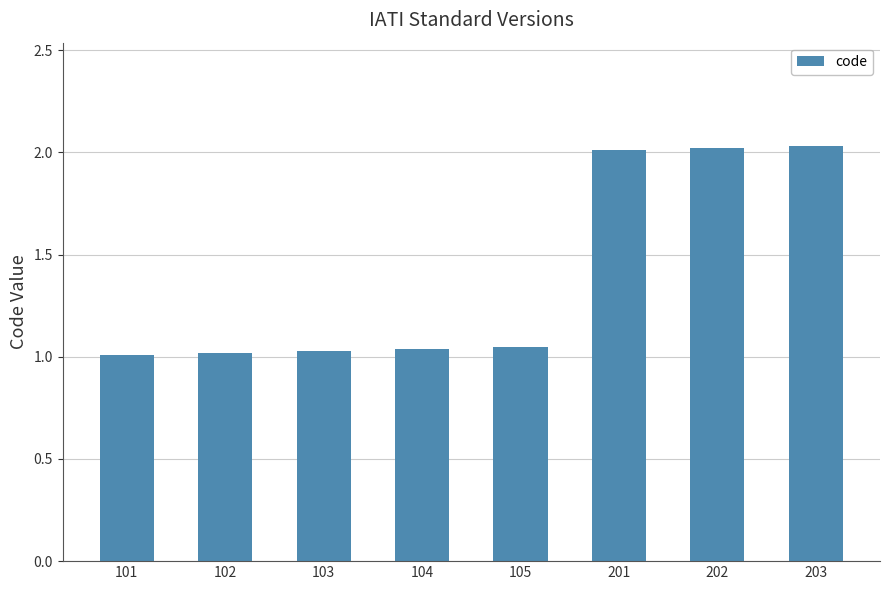

Between 201 and 102, which is larger?

201